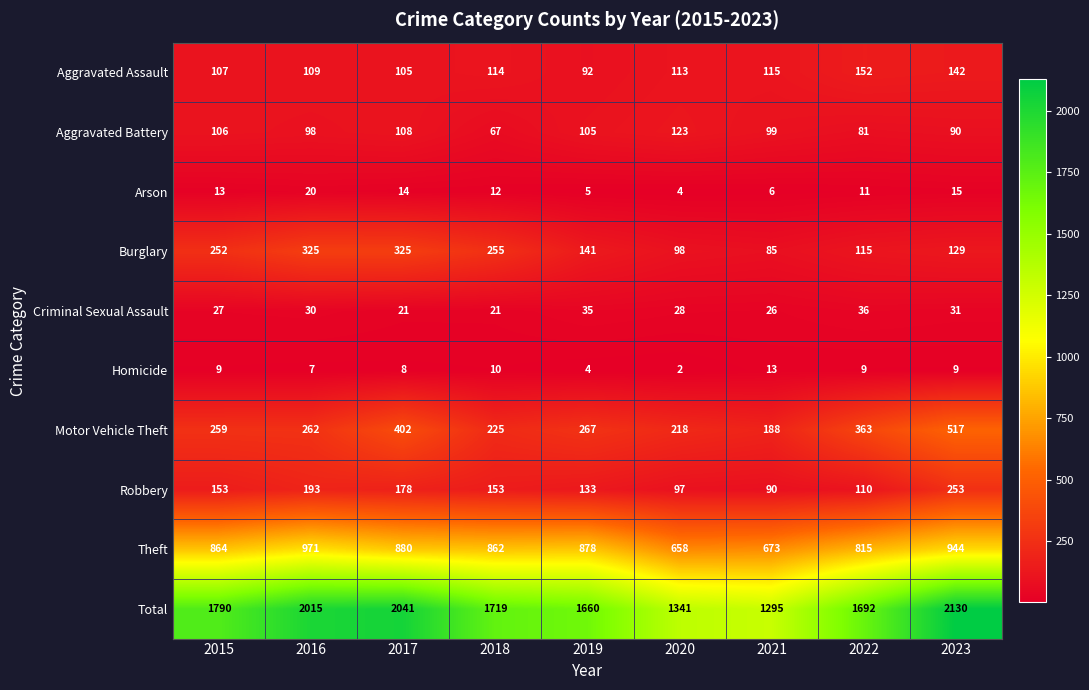

The value of Total at 2021 is 1295. True or false?

True